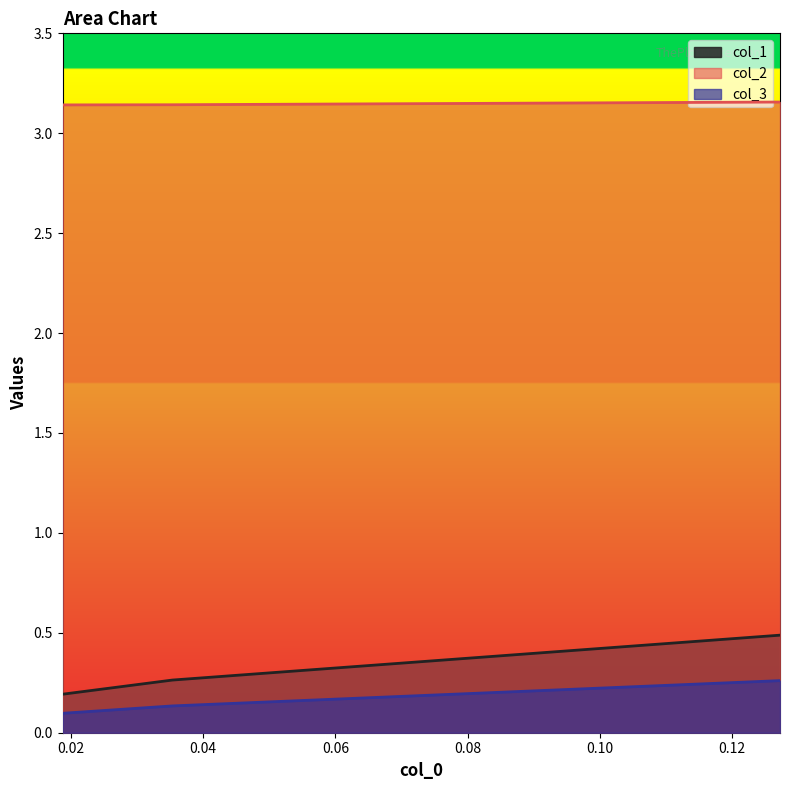

What is the value of the col_2 point at the 2nd from the left?

3.1